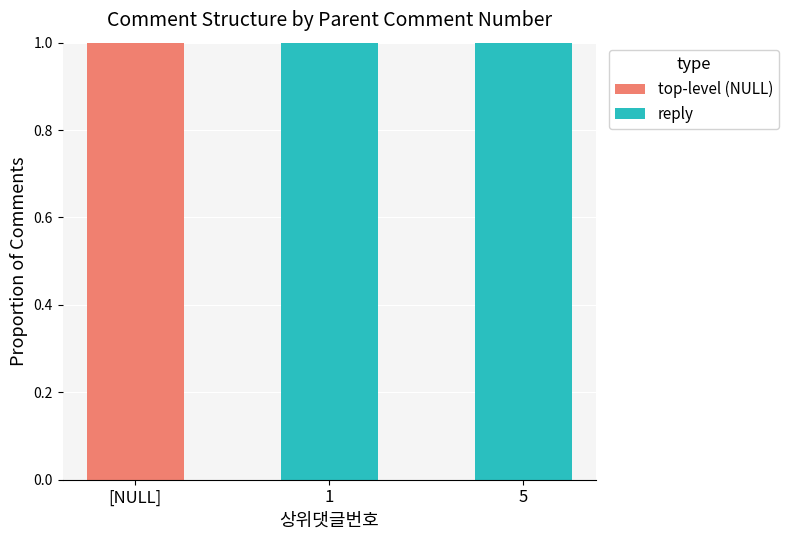

Is it true that top-level (NULL) equals 1 at [NULL]?

True